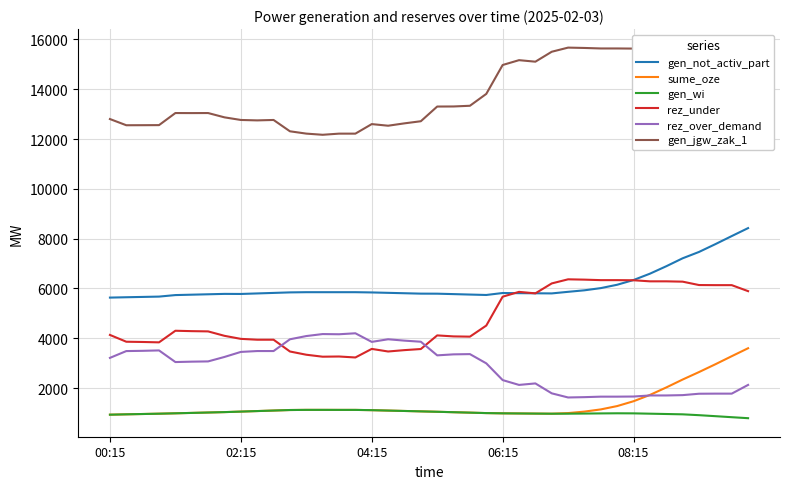

What is the maximum value for sume_oze?

3600